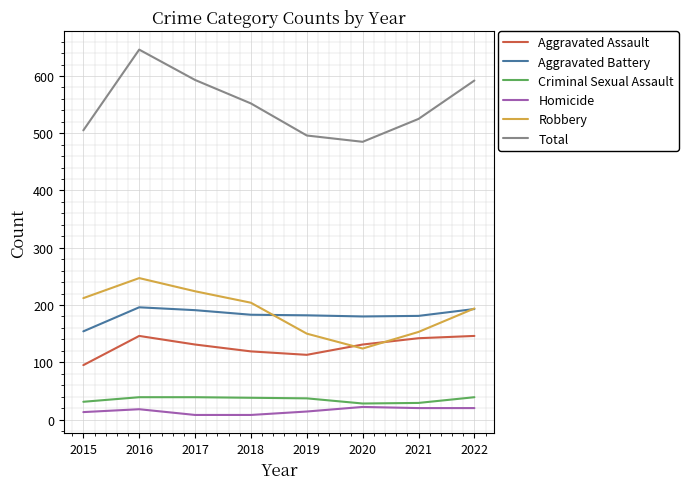

List the series in order of their peak value, highest first.

Total, Robbery, Aggravated Battery, Aggravated Assault, Criminal Sexual Assault, Homicide